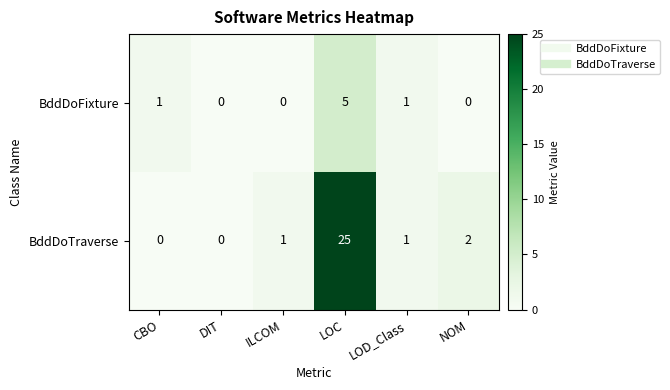

Reading right to left, list all the values displayed in this chart.

BddDoFixture: 0	1	5	0	0	1
BddDoTraverse: 2	1	25	1	0	0